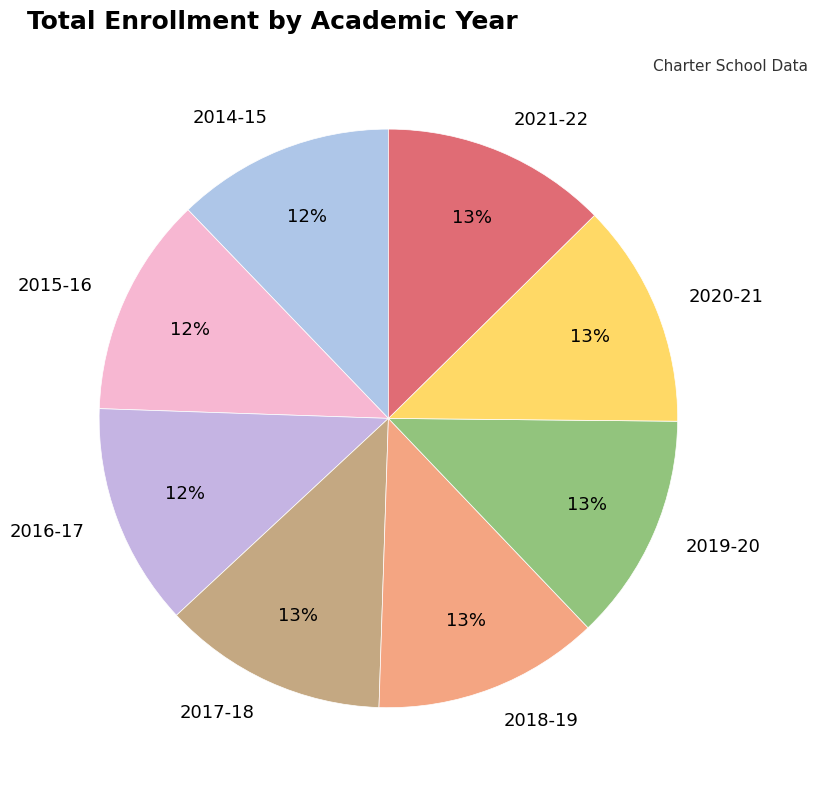

The 2014-15 slice represents 12% of the pie. True or false?

True